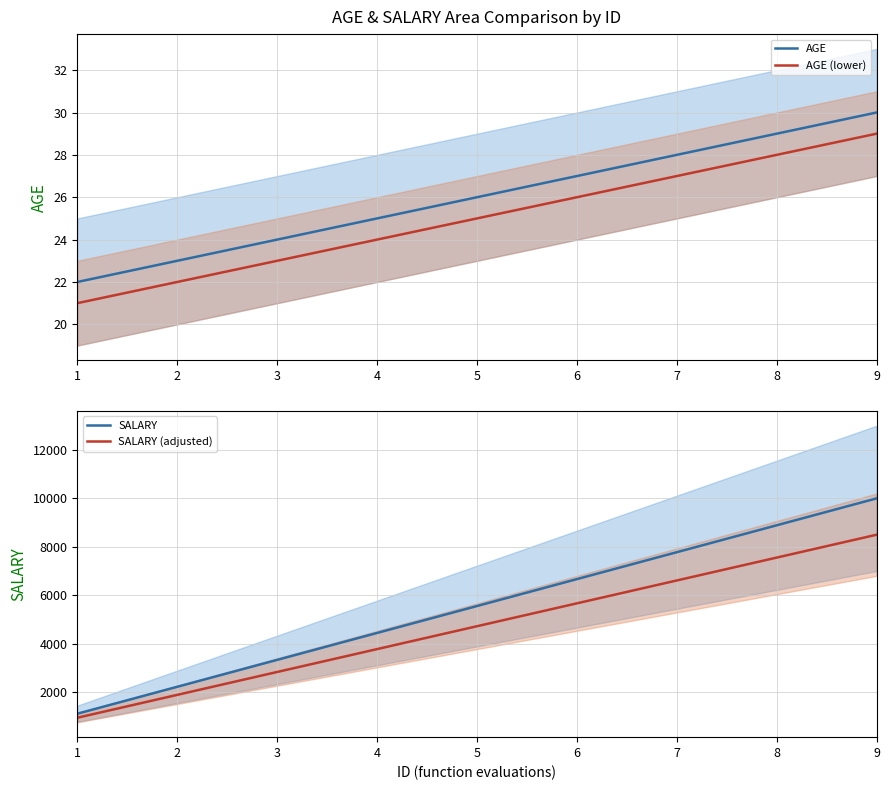

Does the chart have visible grid lines?

Yes